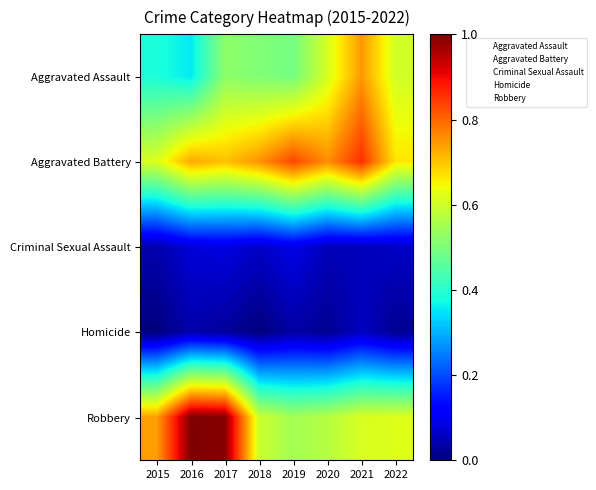

What is the spread (max minus min) of values at 2022?

0.6